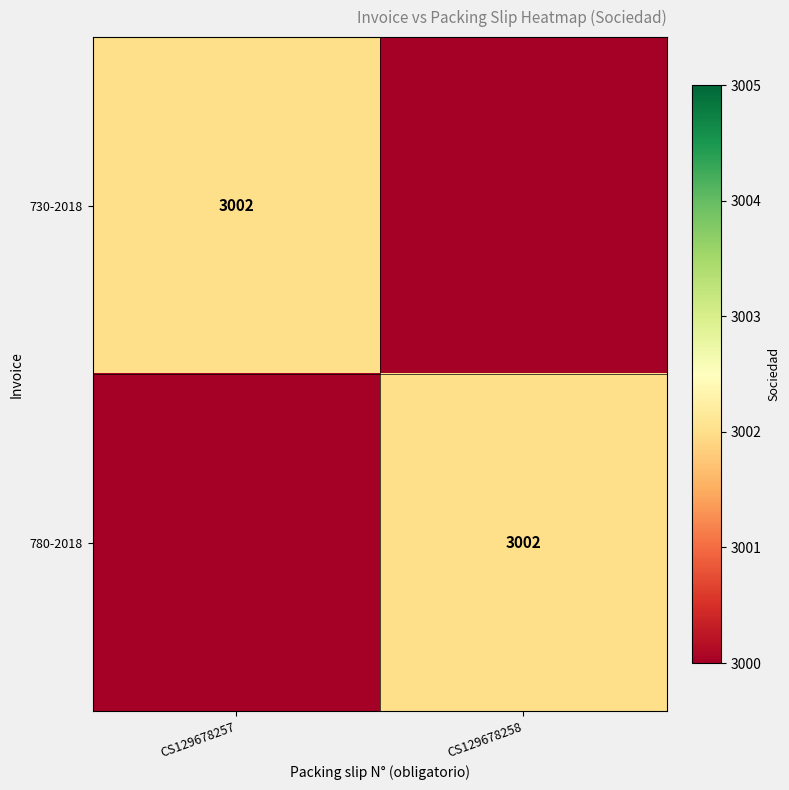

Which label corresponds to the smallest value in the chart?

CS129678258